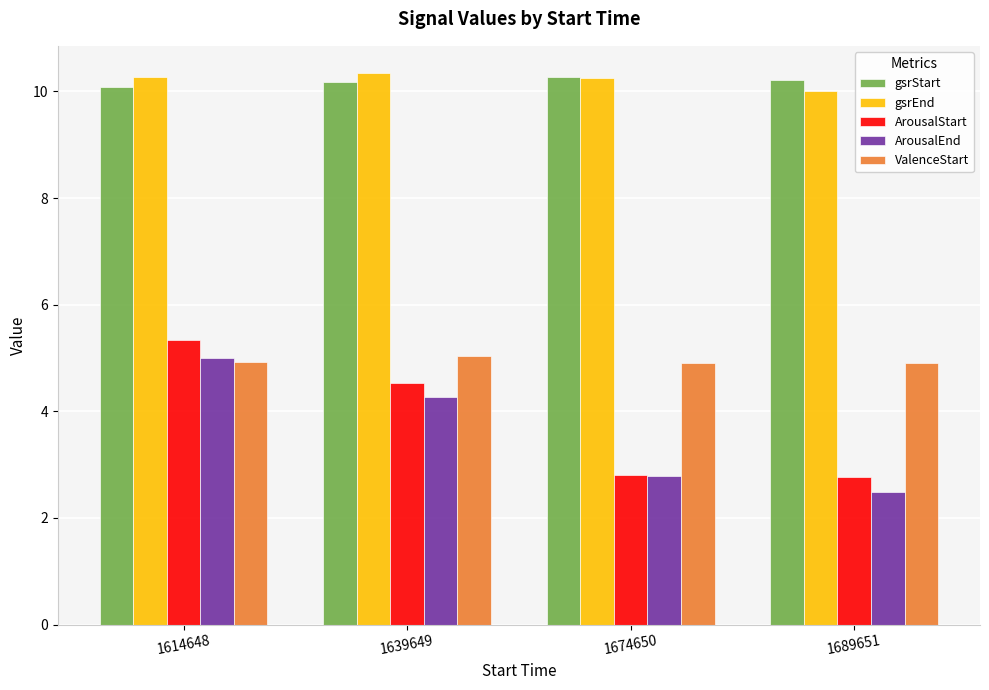

Is the value of ArousalStart at 1639649 greater than the value of ArousalEnd at 1639649?

Yes